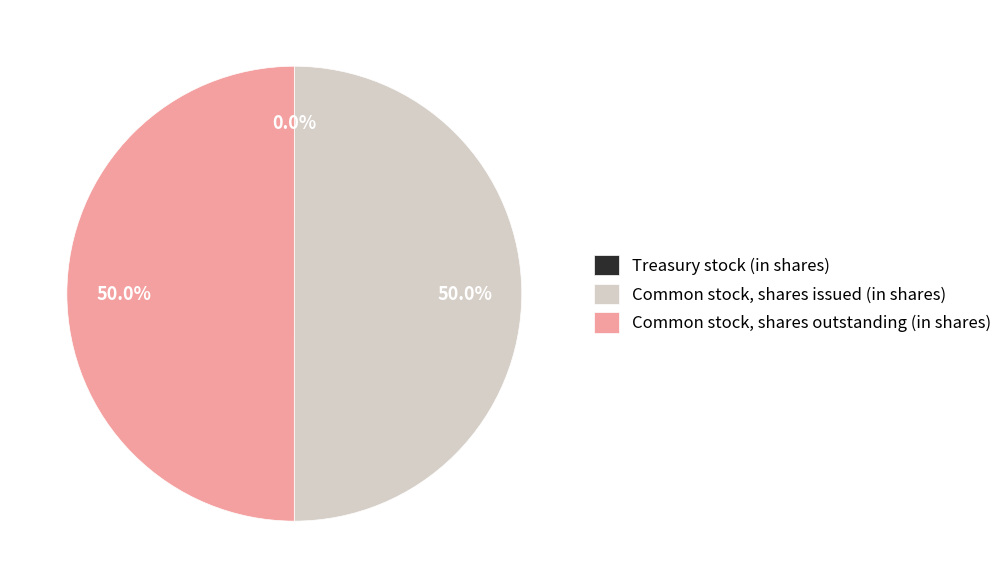

Approximately how many times larger is the value at Common stock, shares issued (in shares) compared to Common stock, shares outstanding (in shares)?

1.0